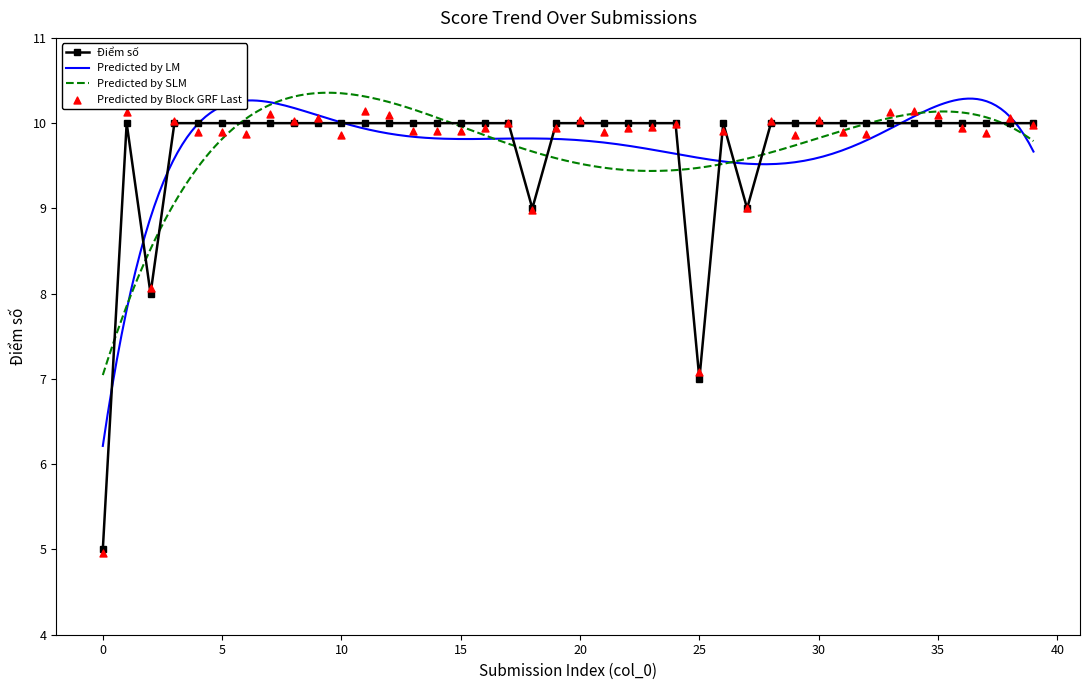

True or false: Điểm số has more than 0 points higher than both neighbors.

True